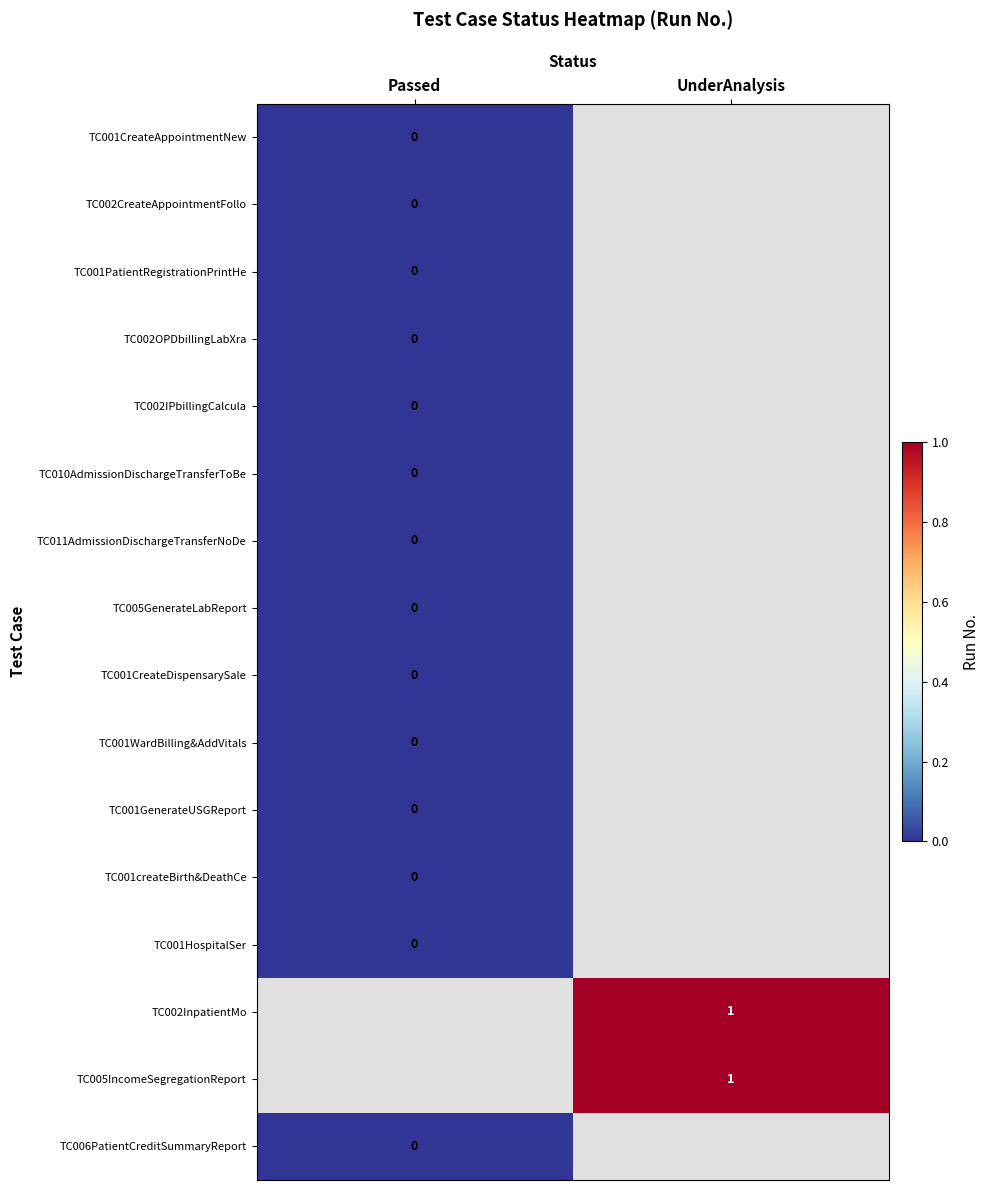

What is the greatest value displayed?

1.0